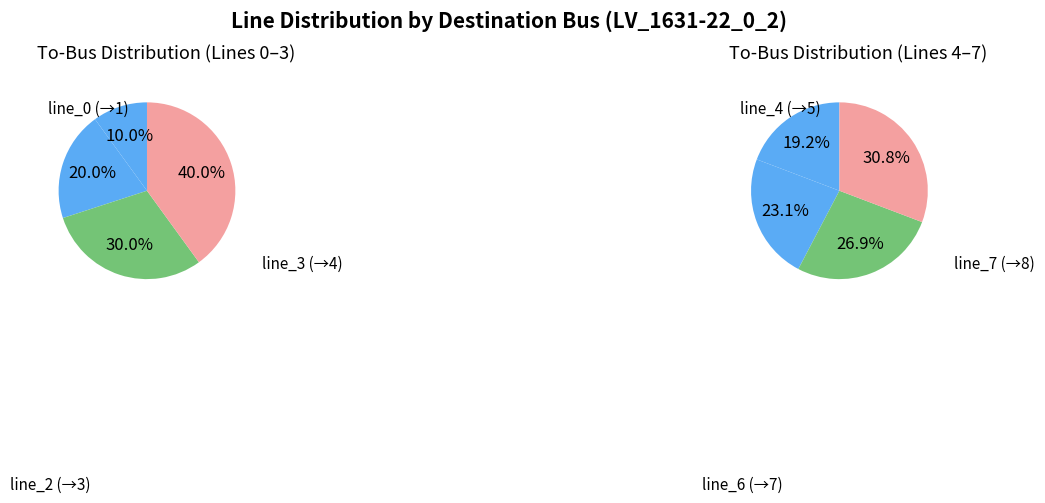

The line_7 slice represents 29% of the pie. True or false?

False